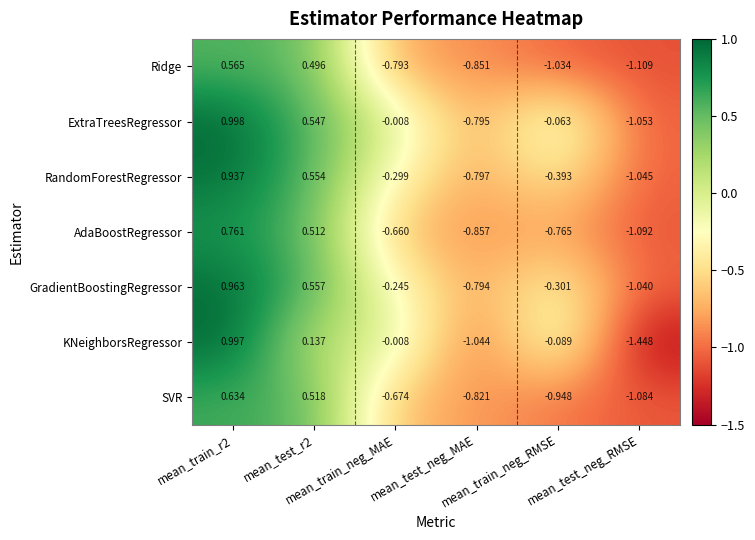

Which category has the lowest value across all series?

mean_test_neg_RMSE